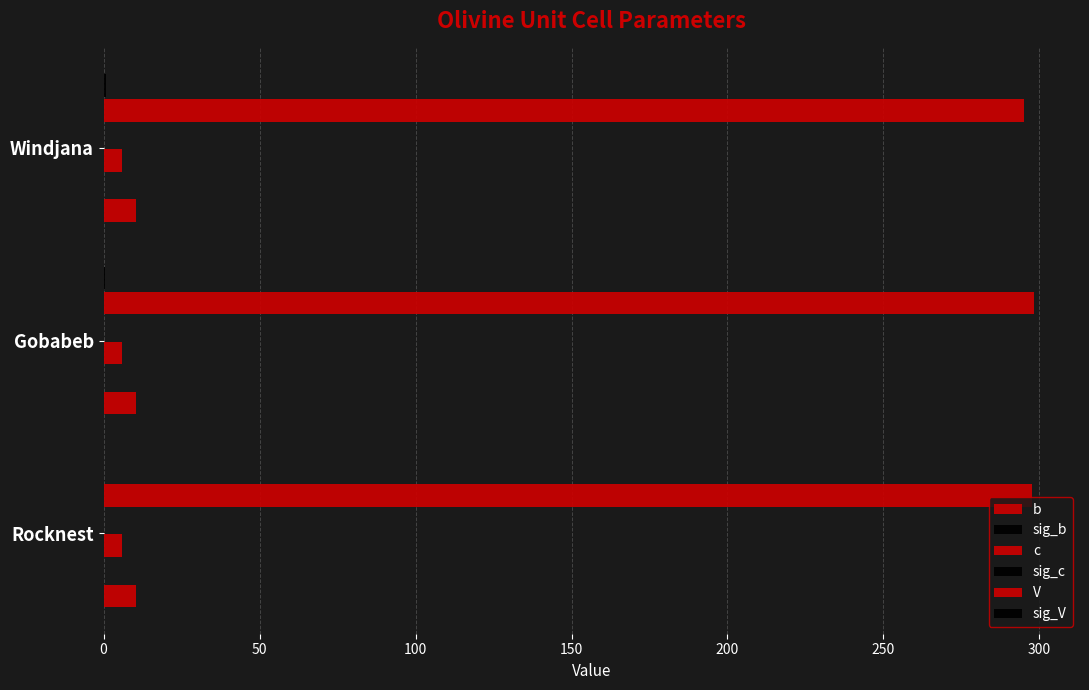

Count the number of data series in this chart.

6